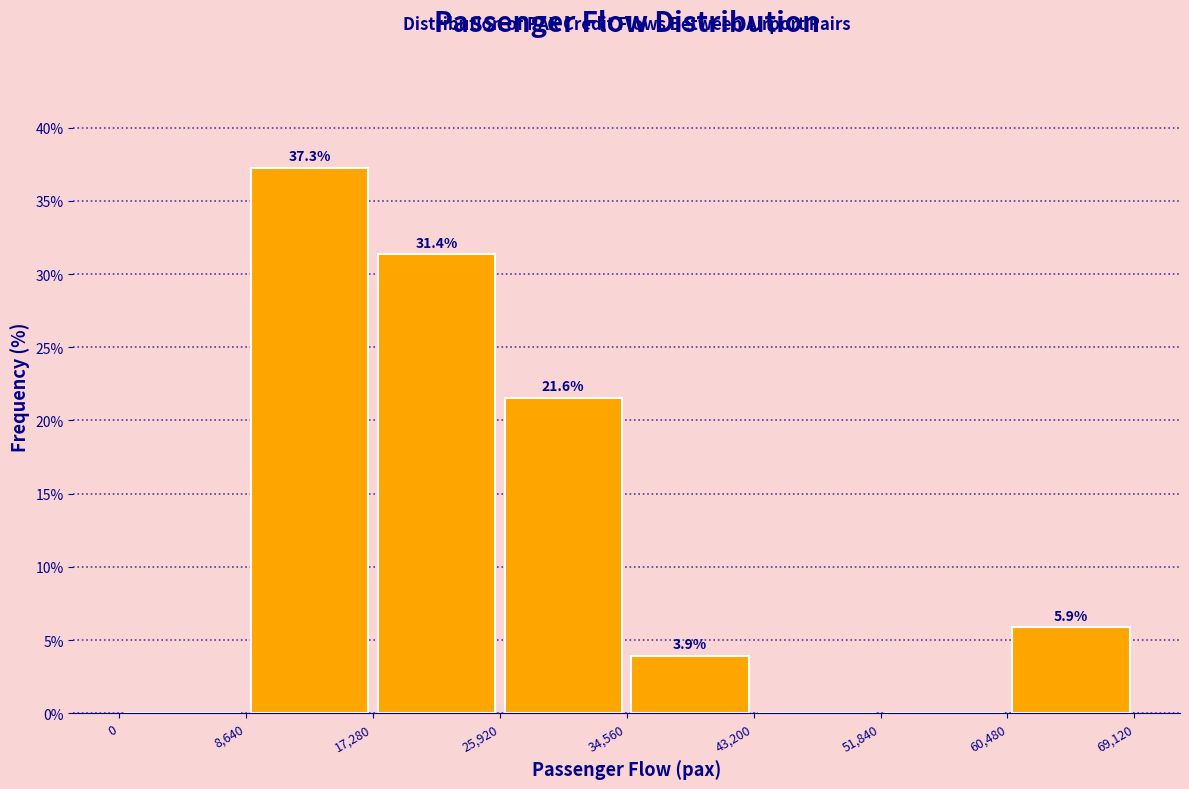

Which range on the x-axis has the tallest bar?

8,640 to 17,280